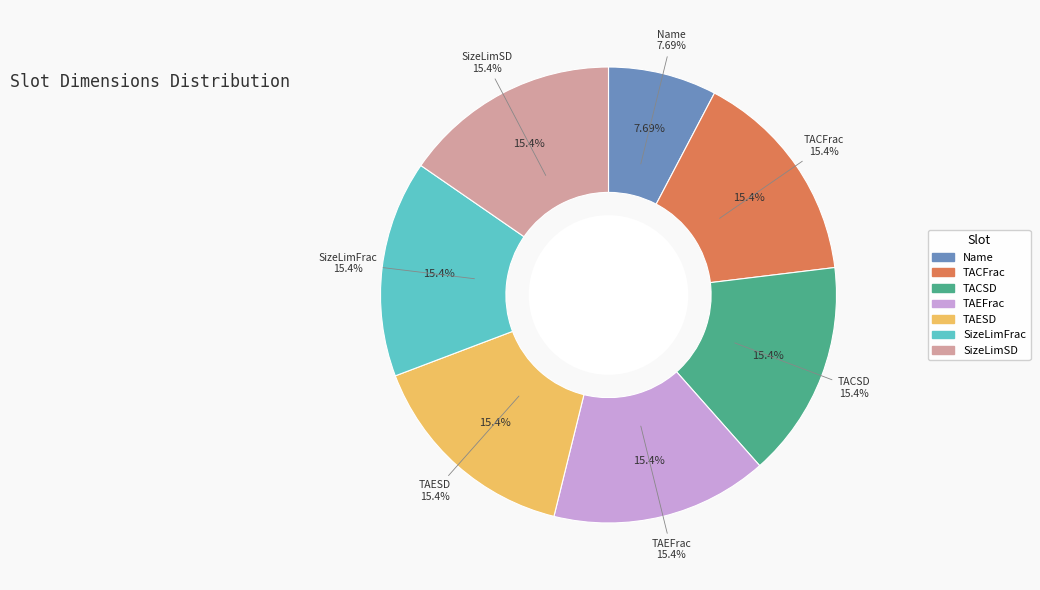

Does TACSD account for over 50% of the chart?

No